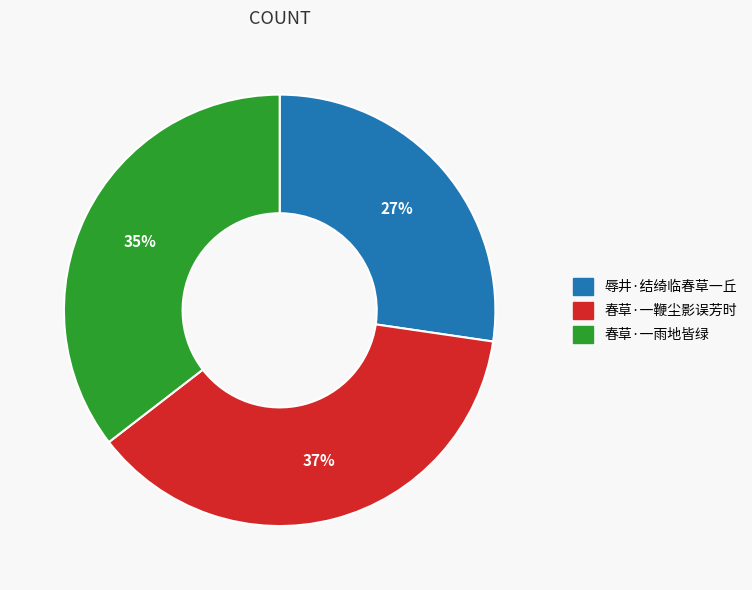

What is the largest slice in the pie chart?

春草·一鞭尘影误芳时